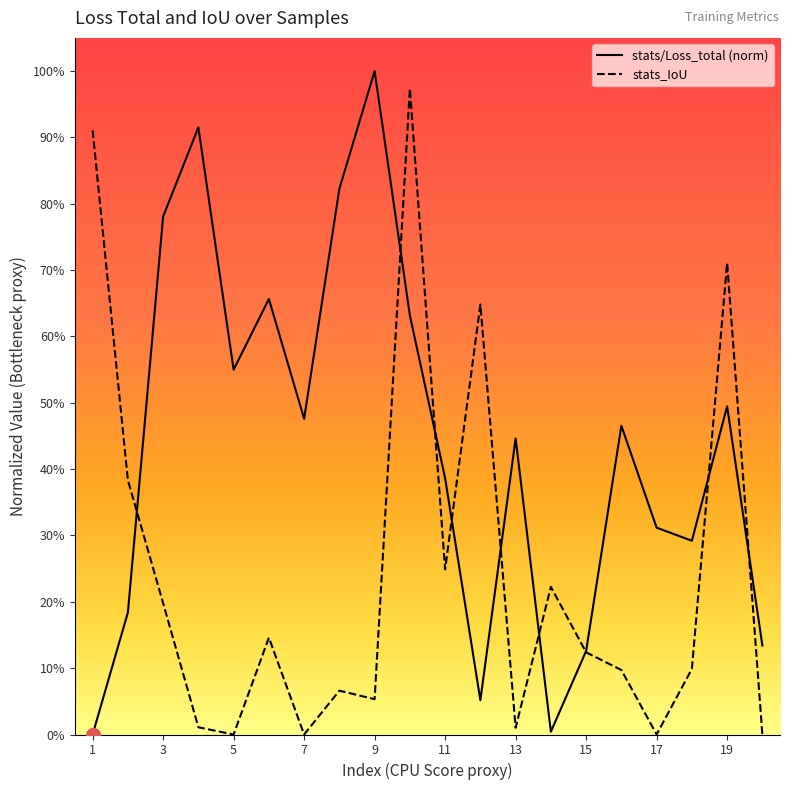

Which series has the largest total across all categories?

stats/Loss_total (norm)